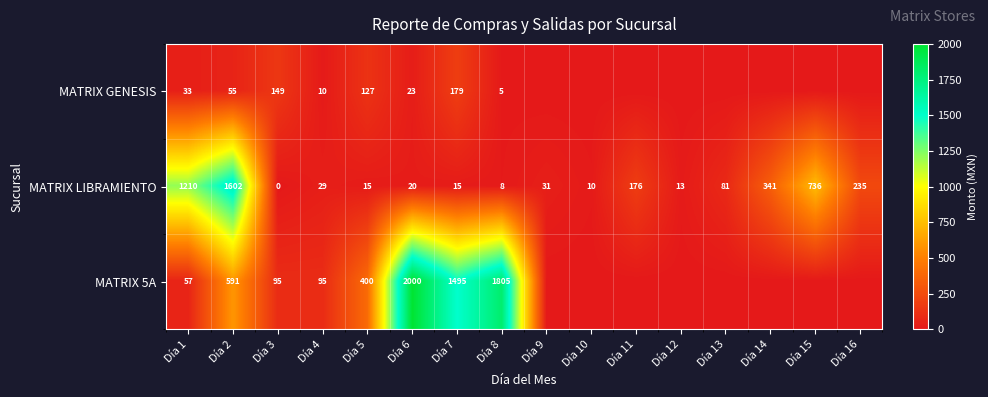

What is the difference between the highest and lowest values at Día 1?

1177